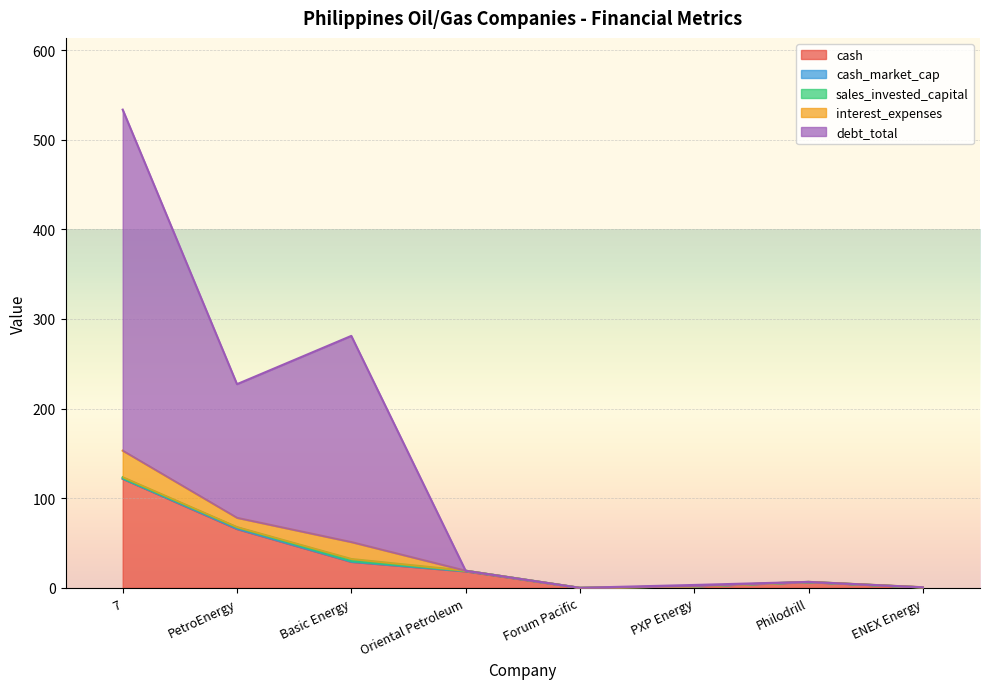

Rank the categories by sales_invested_capital value from highest to lowest.

Basic Energy, 7, PetroEnergy, Philodrill, PXP Energy, Oriental Petroleum, Forum Pacific, ENEX Energy